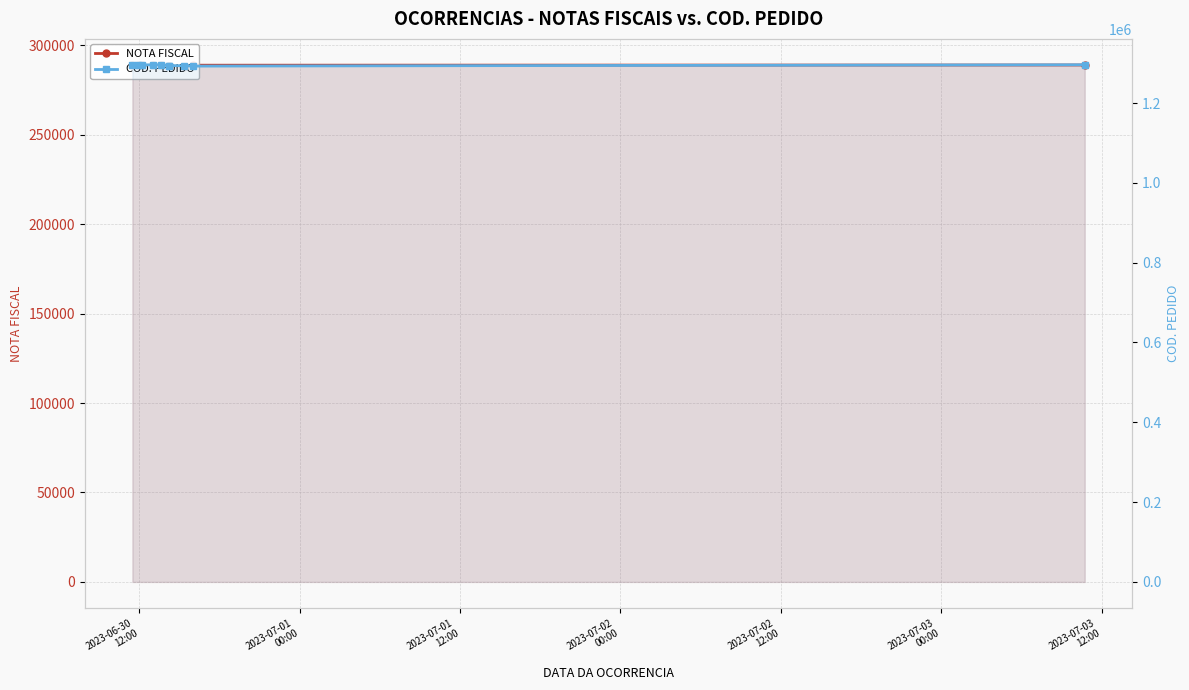

Which series has the widest spread of values?

COD. PEDIDO